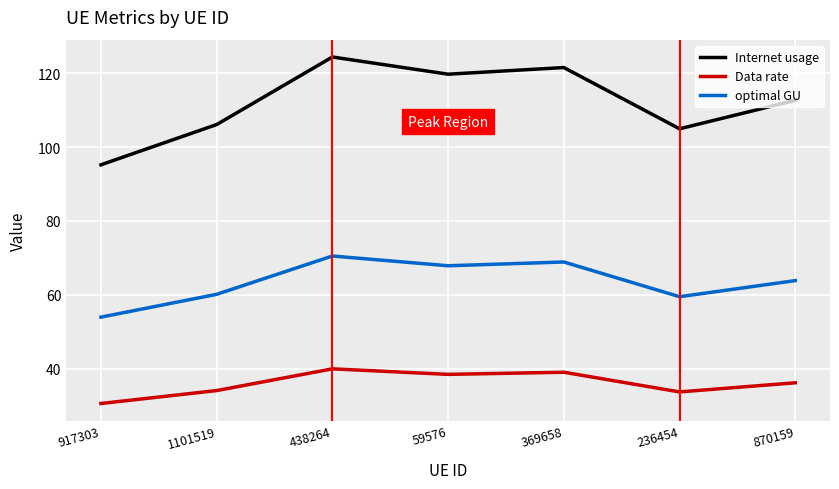

What position from the right is 438264?

5